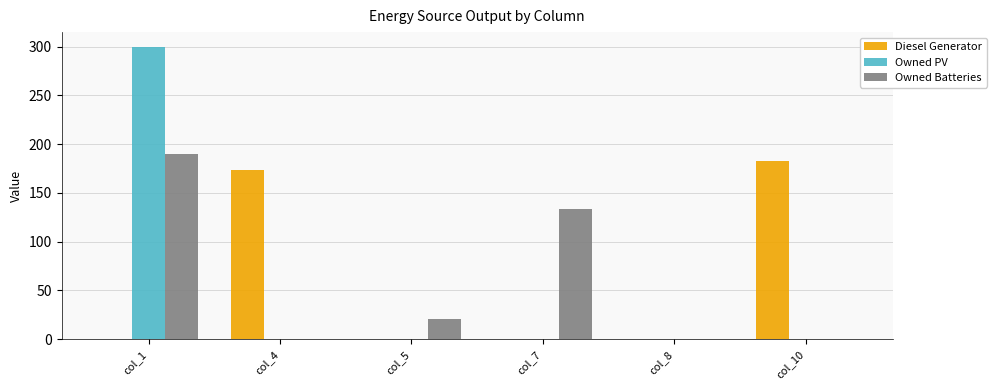

The value of Owned Batteries at col_4 is 68. True or false?

False